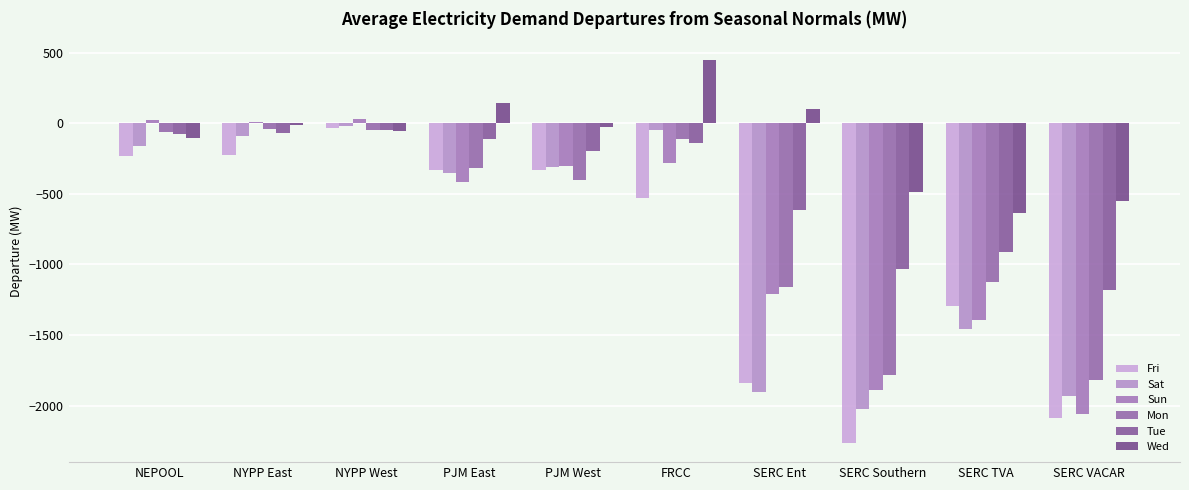

What is the total value across all series at NYPP East?

-431.2